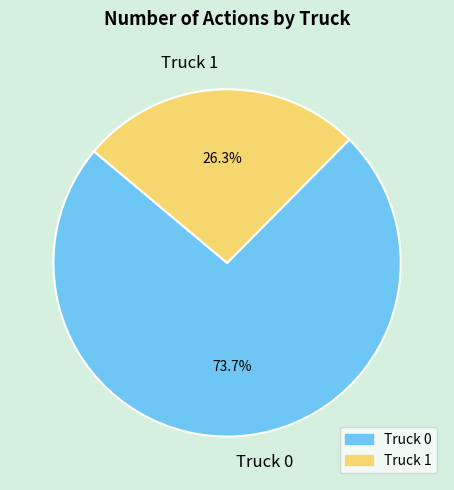

The Truck 0 slice represents 74% of the pie. True or false?

True